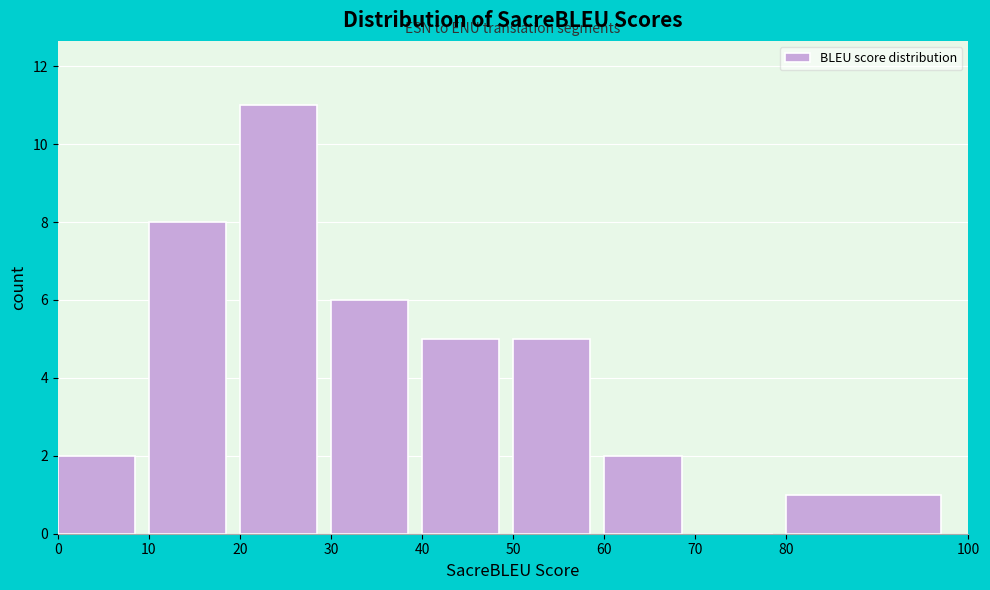

How tall is the bar that spans 80 to 100 on the x-axis? The values are not printed on the chart, so give them approximately, as read against the axis.

1